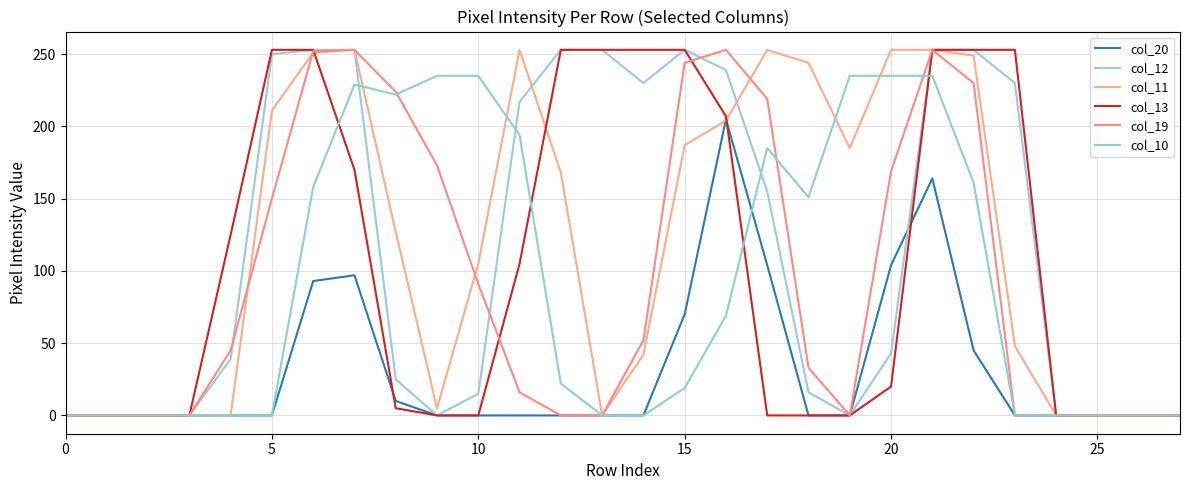

What are all the series names shown in the legend?

col_20, col_12, col_11, col_13, col_19, col_10